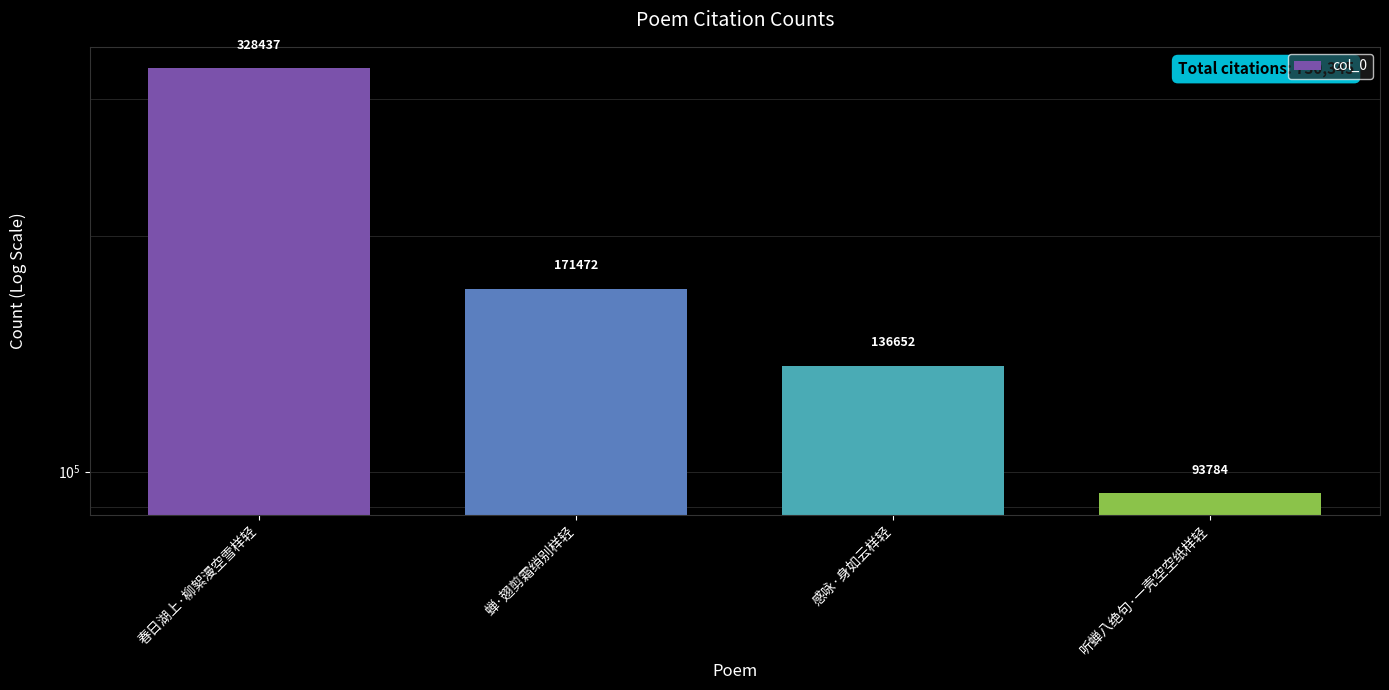

At which label does the data first exceed 171472?

春日湖上·柳絮漫空雪样轻